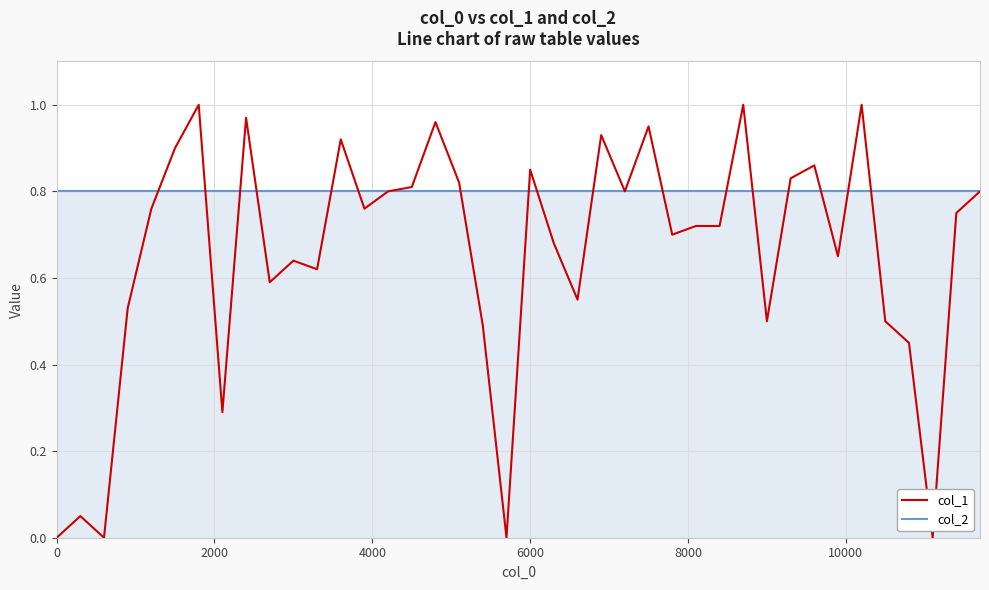

At how many categories does at least one series exceed 0?

40